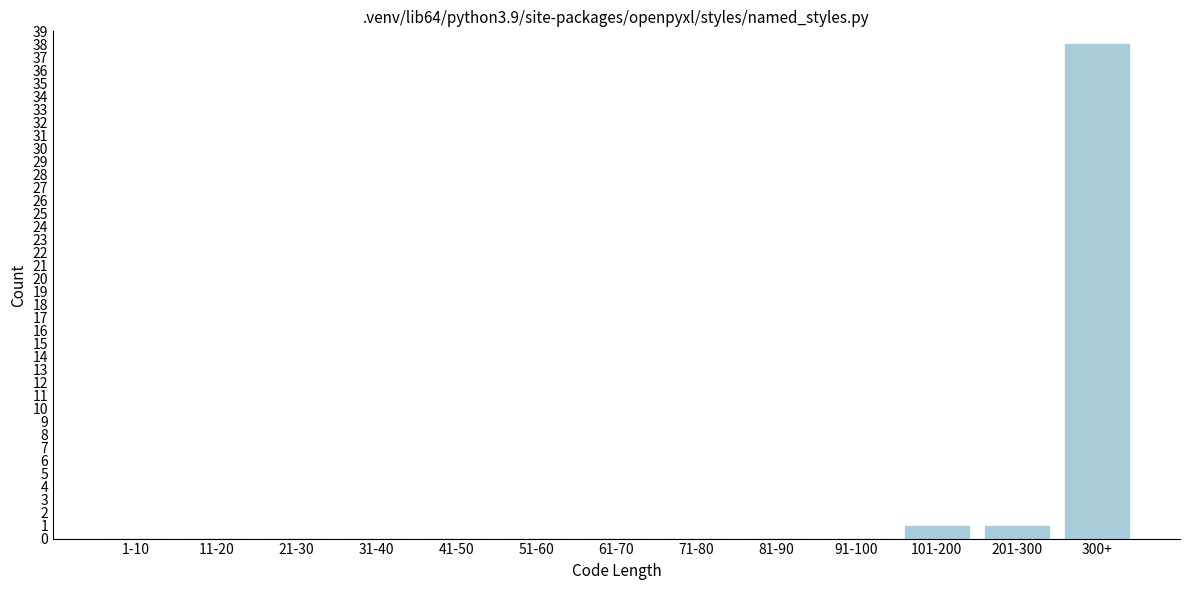

Reading left to right, list all the values displayed in this chart.

1-10=0	11-20=0	21-30=0	31-40=0	41-50=0	51-60=0	61-70=0	71-80=0	81-90=0	91-100=0	101-200=1	201-300=1	300+=38